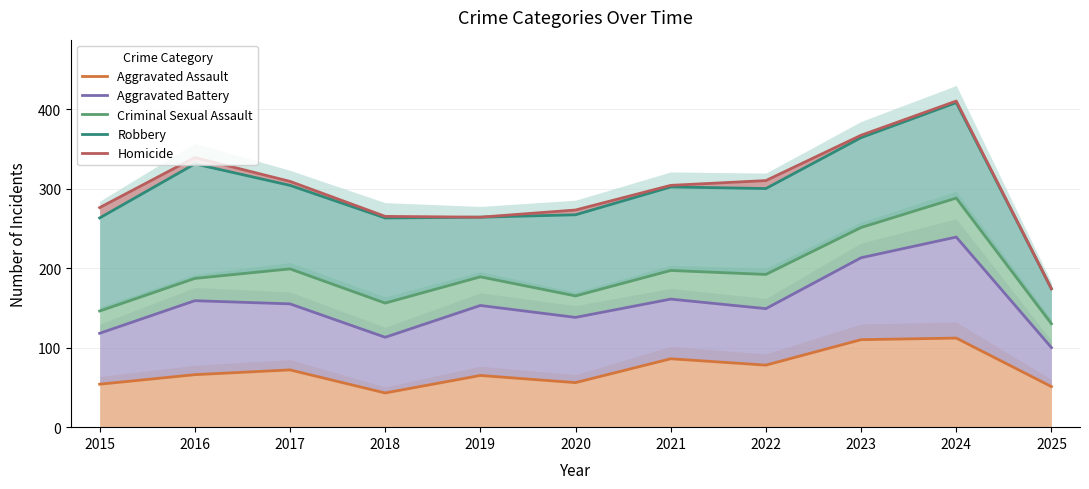

Which has a higher value, 2018 or 2016?

2016